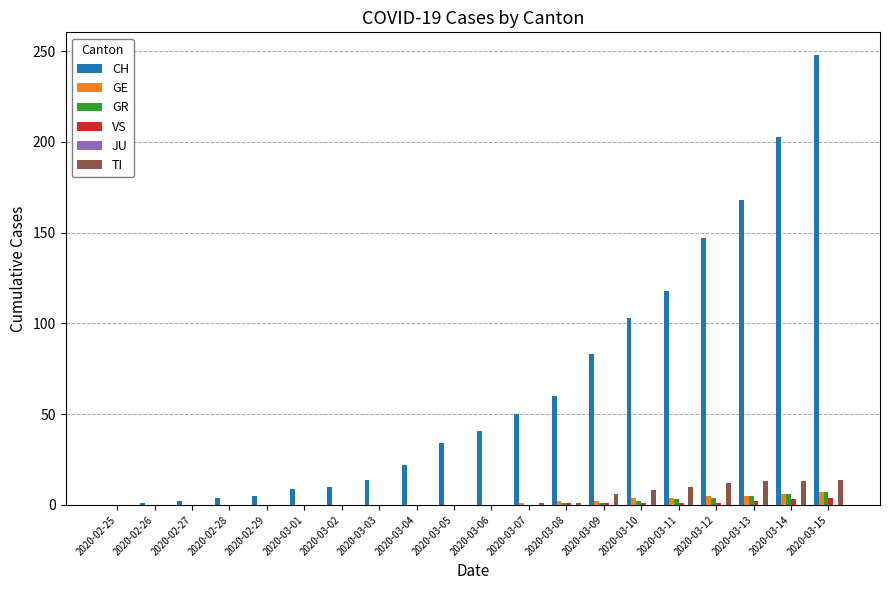

True or false: CH has a value of 22 at 2020-03-06.

False